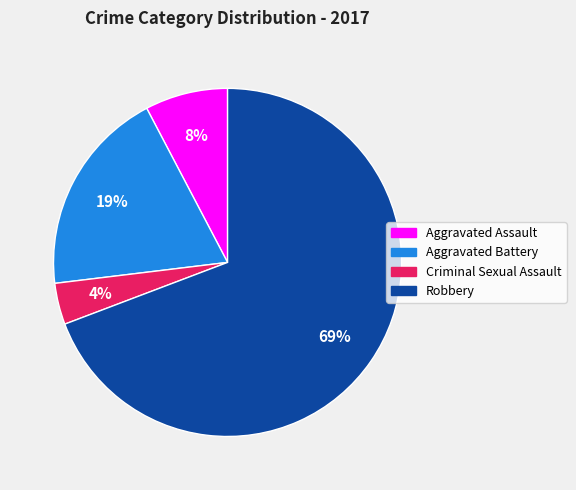

Which slice is the smallest?

Criminal Sexual Assault